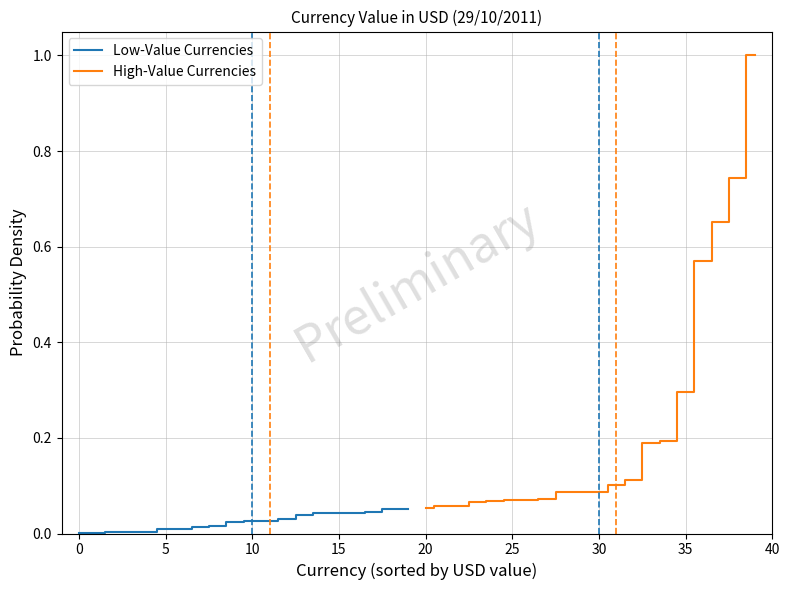

Which series has the largest total across all categories?

High-Value Currencies